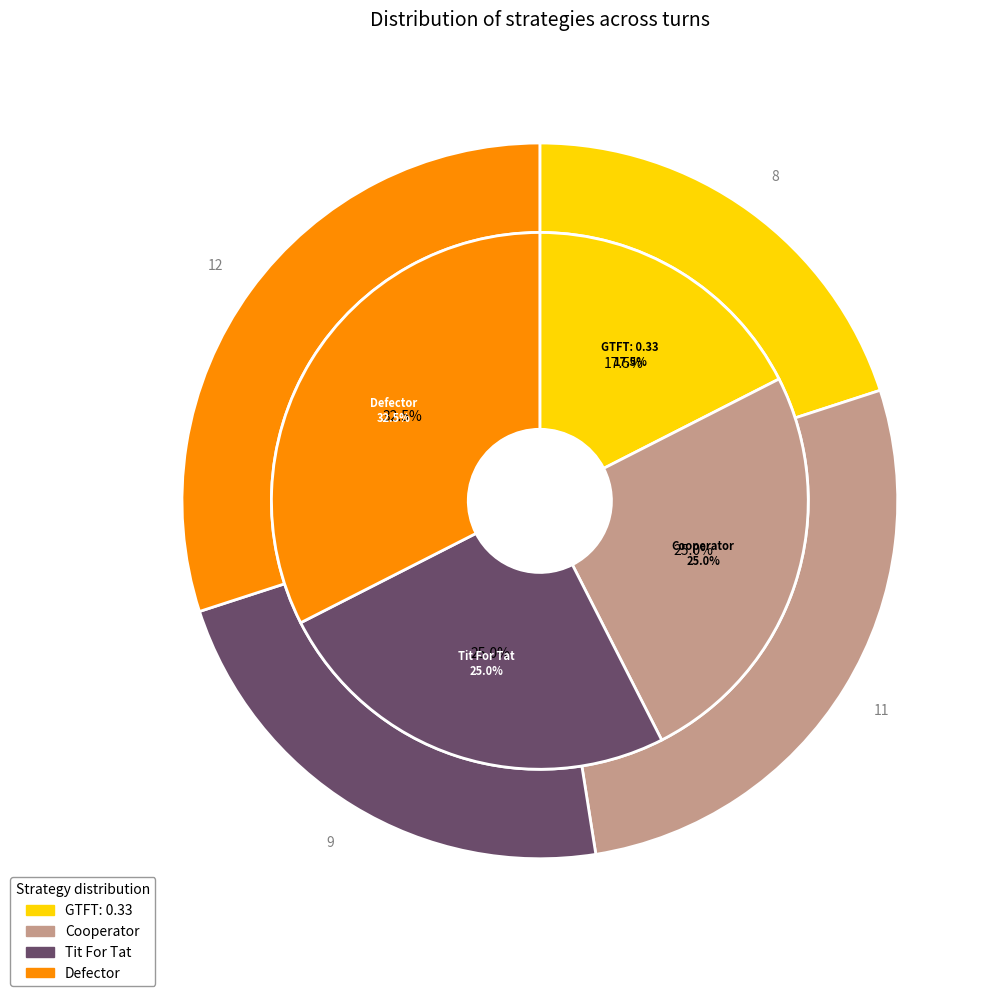

Does any single category account for the majority?

No